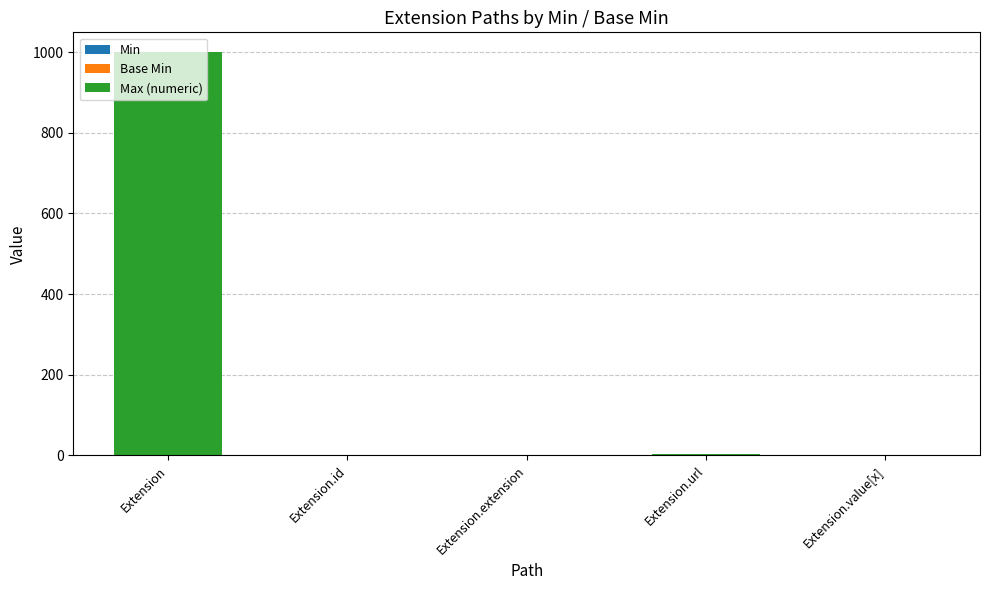

At which category is the sum across all series the highest?

Extension